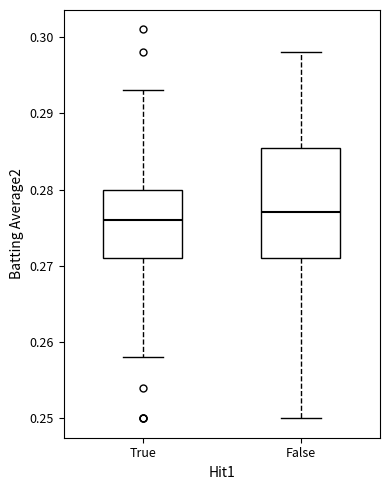

Which box is the tallest, from its lower edge to its upper edge?

False